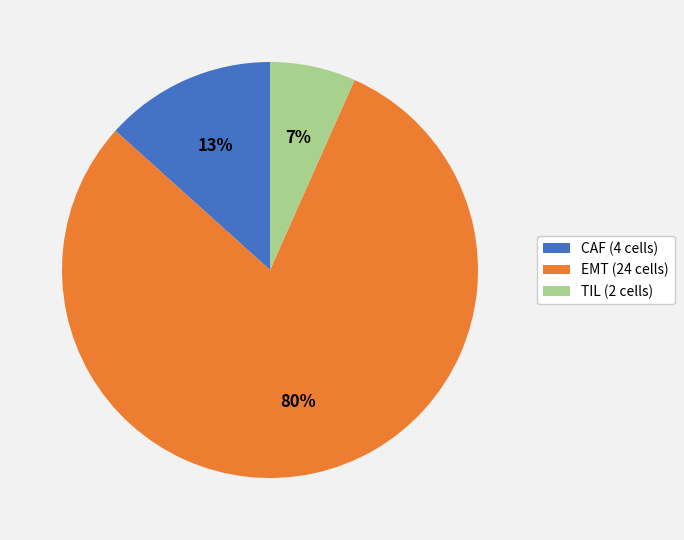

To the nearest percent, what is the combined percentage of EMT and TIL?

87%